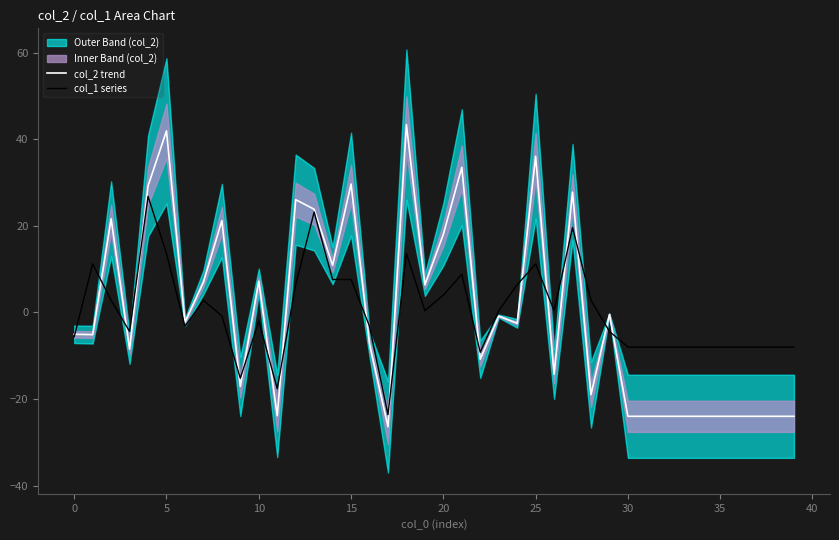

Which has a higher value, 16 or 28?

16